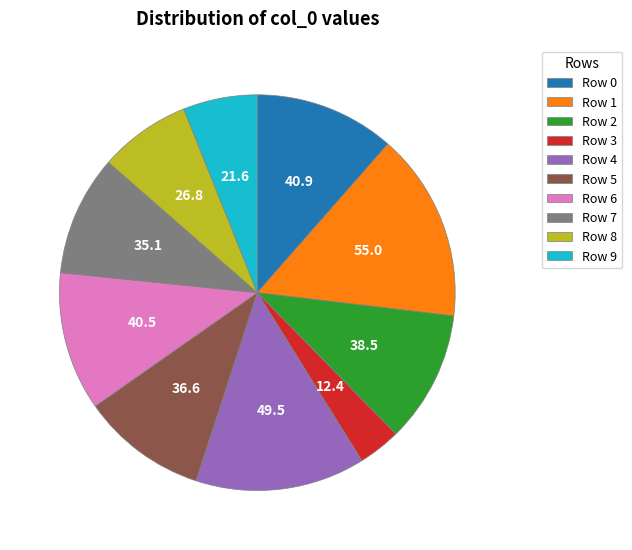

How many segments does this pie chart have?

10